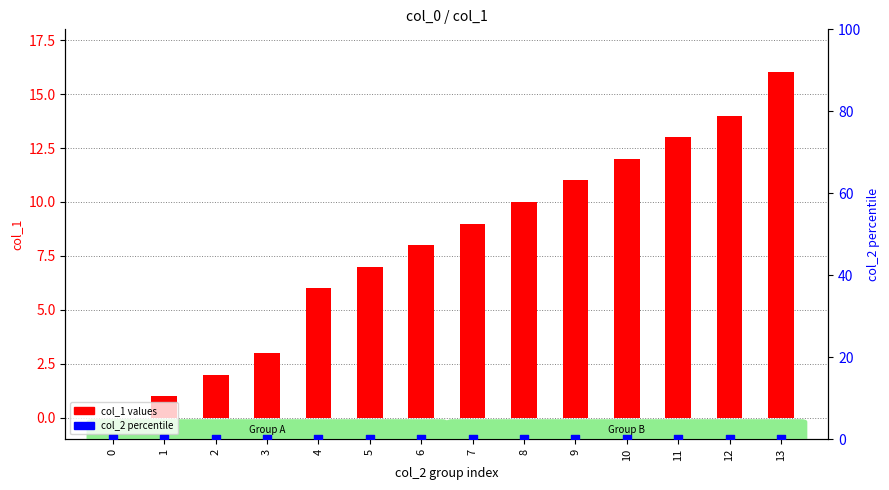

Which series has the largest total across all categories?

col_1 values